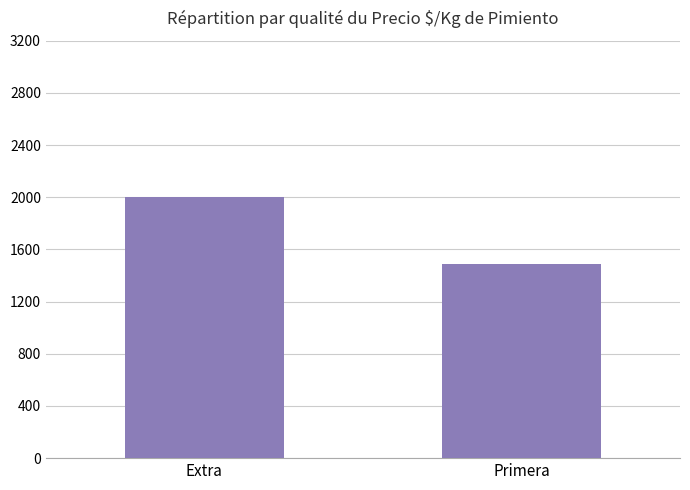

What is the value of the 2nd bar from the left?

1486